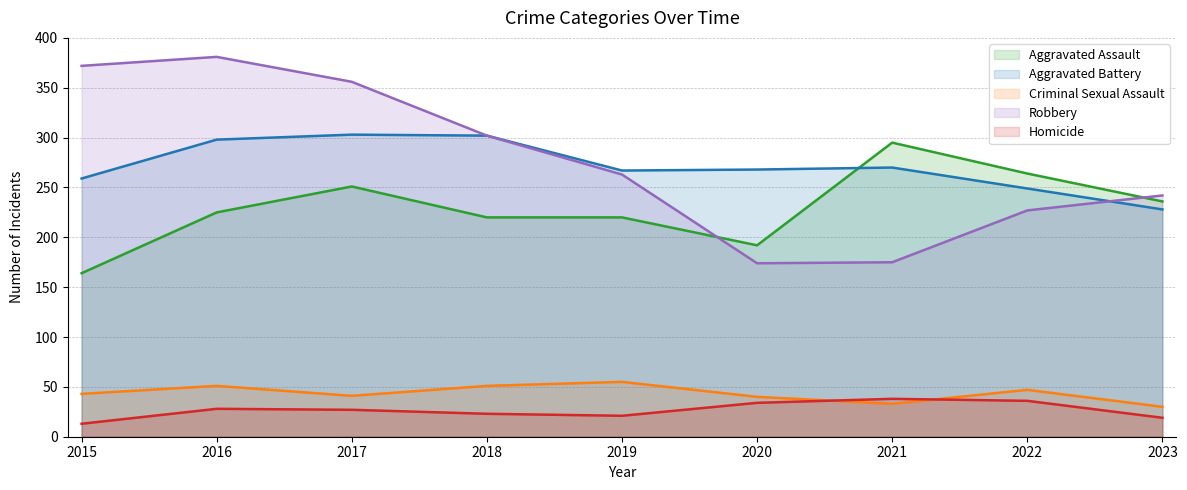

Between 2017 and 2022, which is larger?

2022